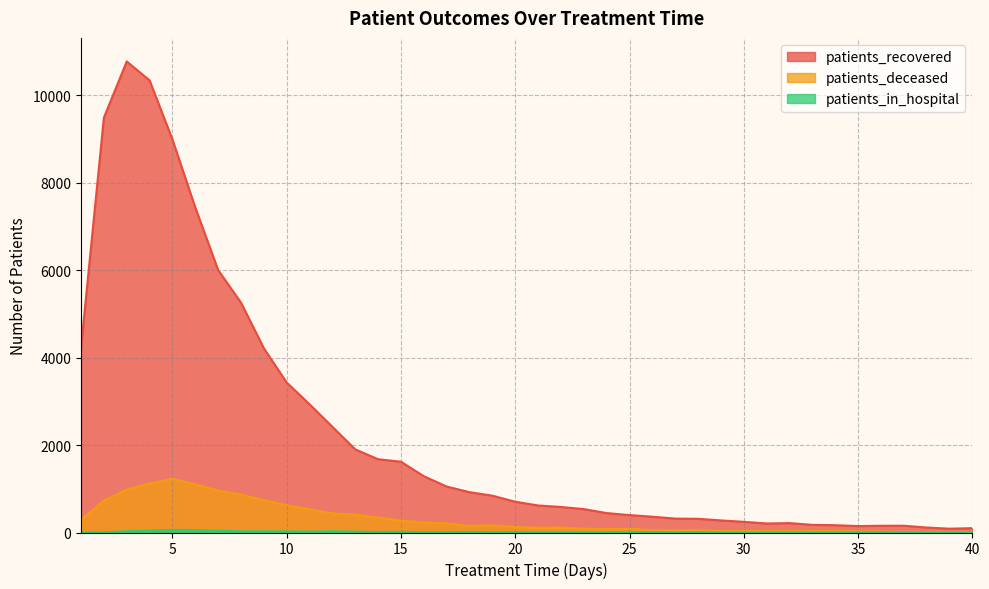

Is it true that patients_recovered equals 5305 at 2?

False